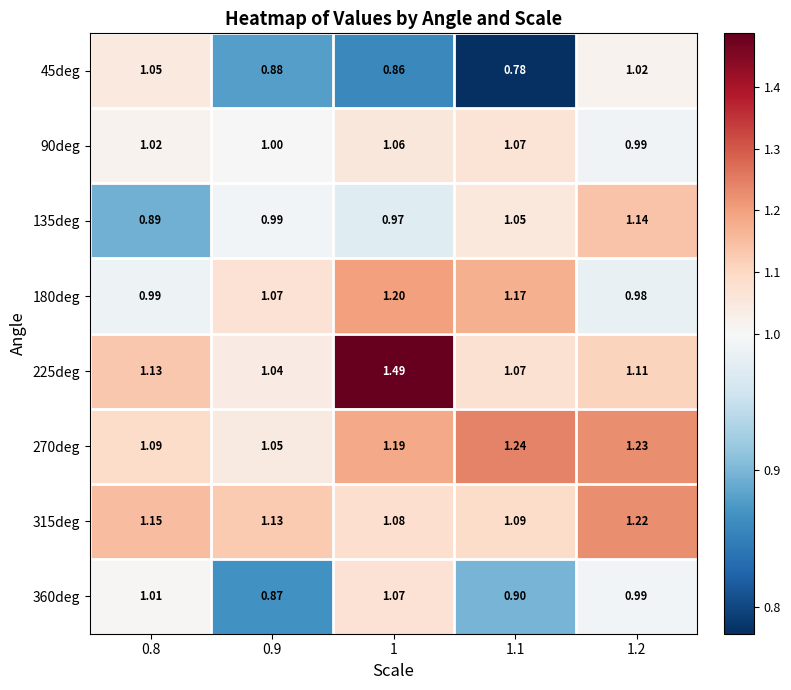

Is the value of 45deg at 0.9 greater than the value of 90deg at 1.1?

No